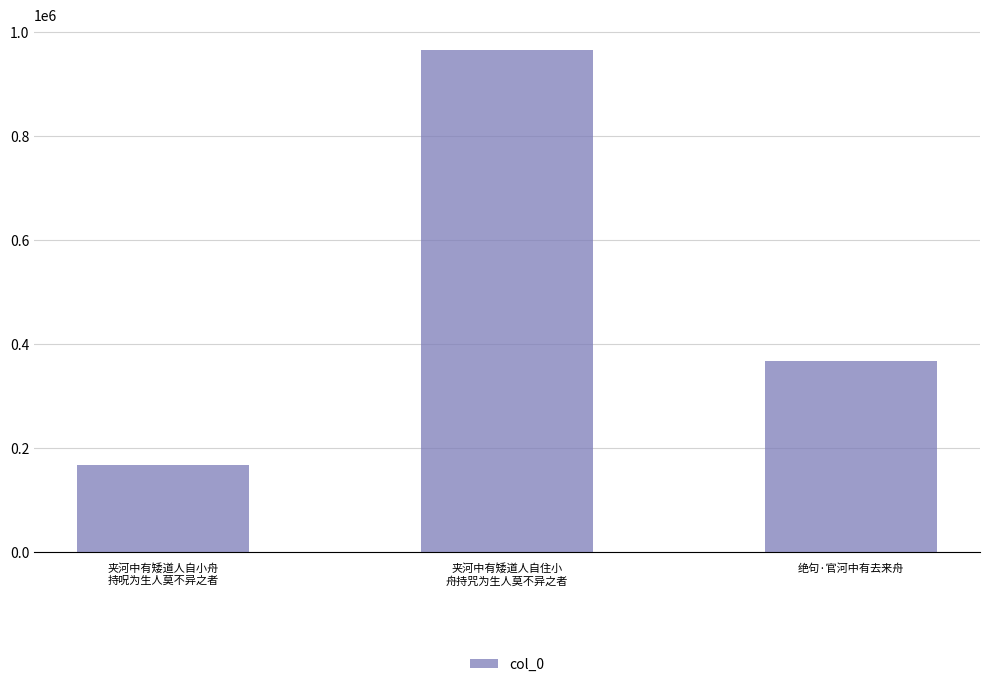

At which label is the value closest to 566808?

绝句·官河中有去来舟